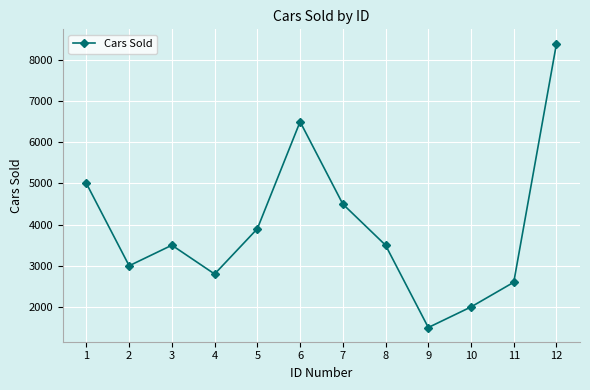

Reading right to left, what are all the values shown in this chart?

8400	2600	2000	1500	3500	4500	6500	3900	2800	3500	3000	5000